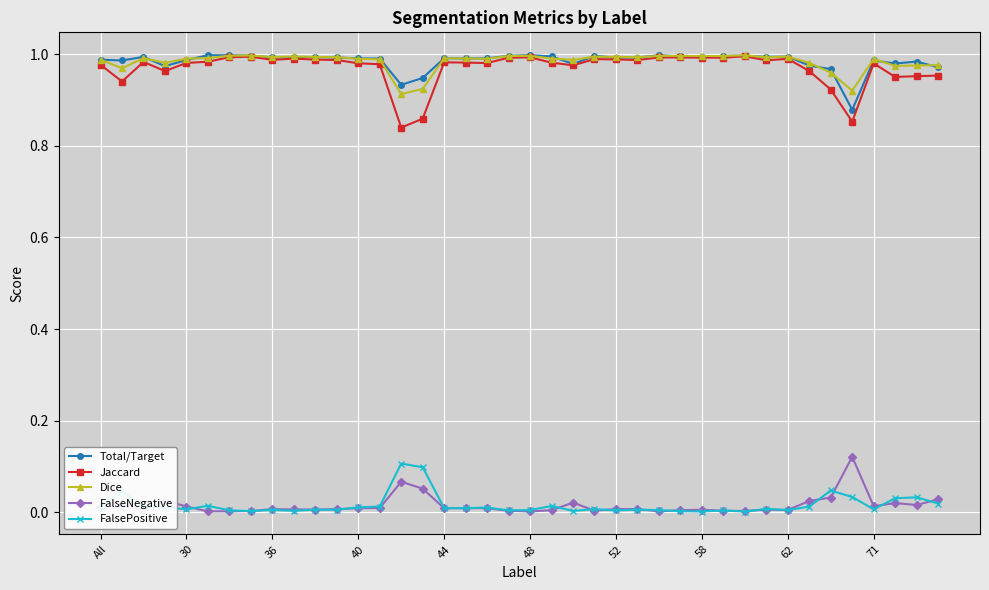

True or false: FalsePositive and Dice cross at least once.

False